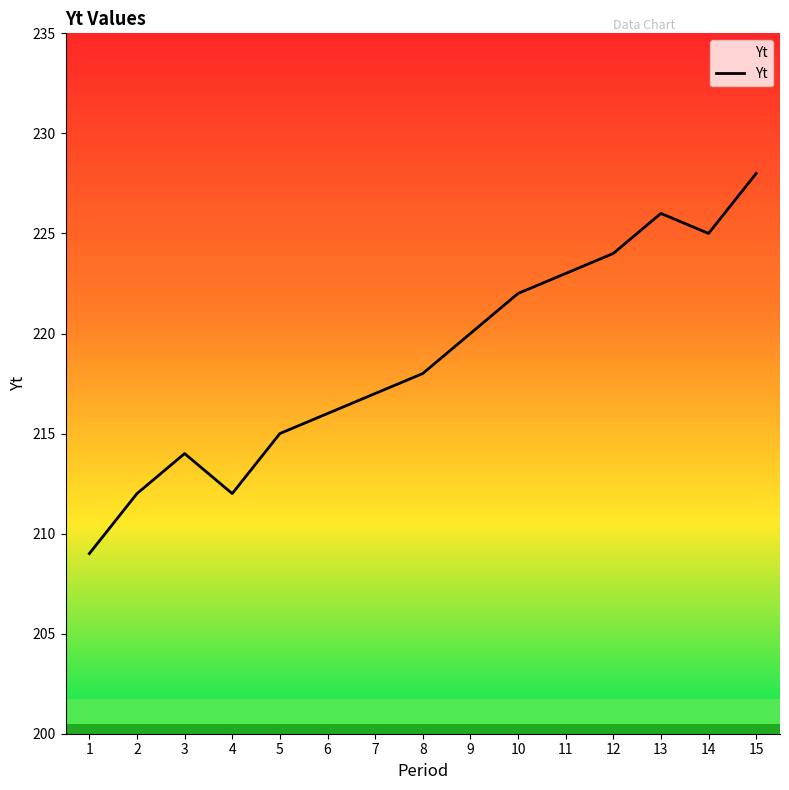

Reading left to right, extract all data points from this chart.

1=209	2=212	3=214	4=212	5=215	6=216	7=217	8=218	9=220	10=222	11=223	12=224	13=226	14=225	15=228